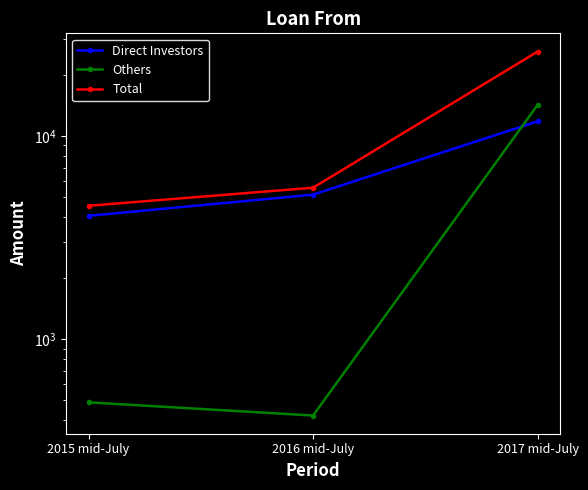

At 2016 mid-July, list the series in order from smallest to largest.

Others, Direct Investors, Total